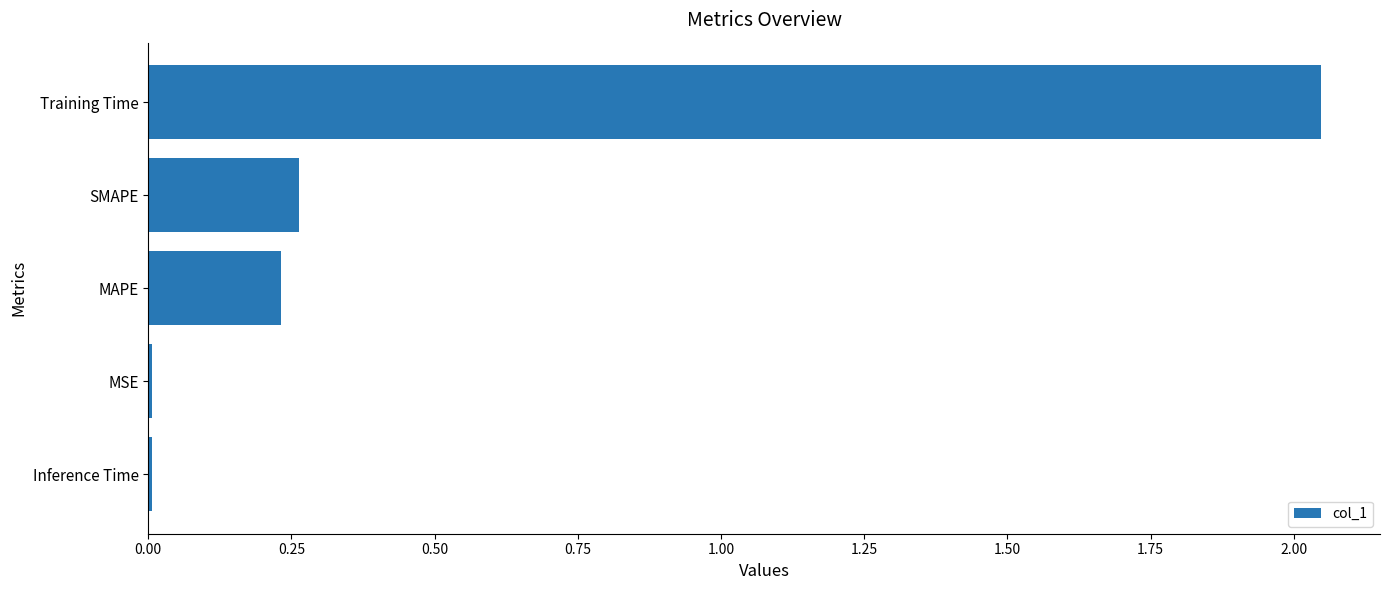

Which category has the highest value across all series?

Training Time